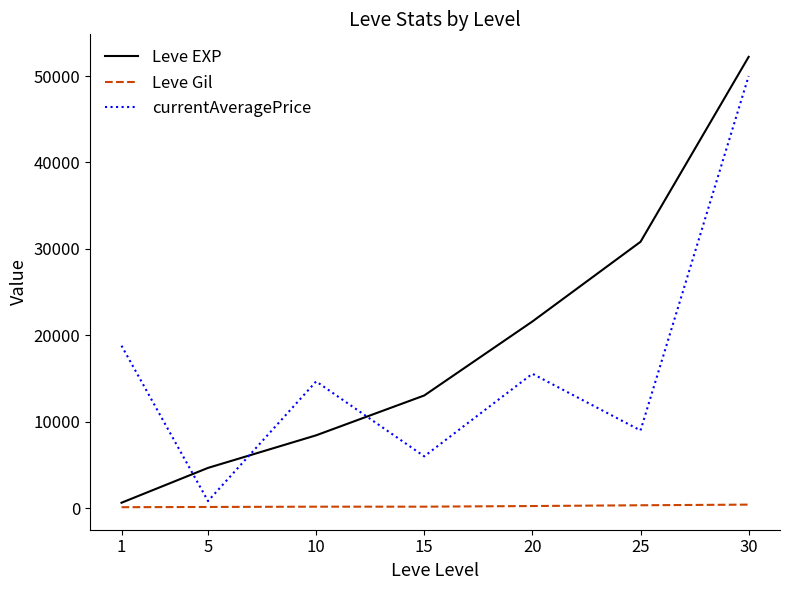

What is the highest value of the Leve Gil series?

410.0